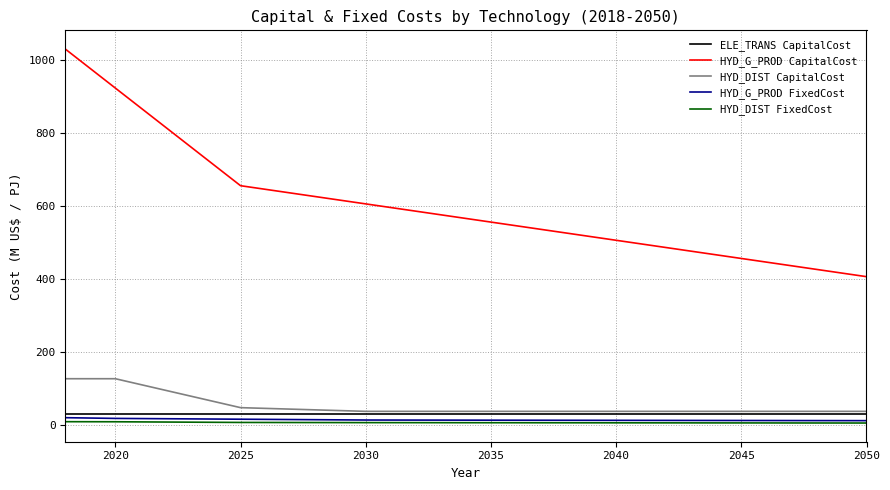

True or false: ELE_TRANS CapitalCost and HYD_G_PROD CapitalCost intersect in this chart.

False